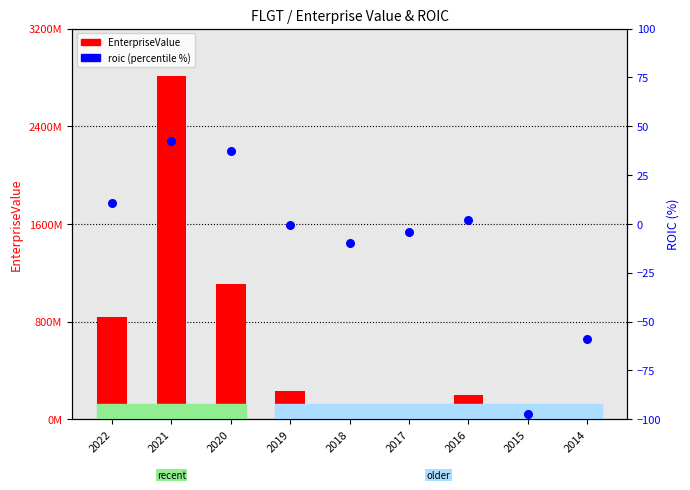

At which category is the sum across all series the highest?

2021